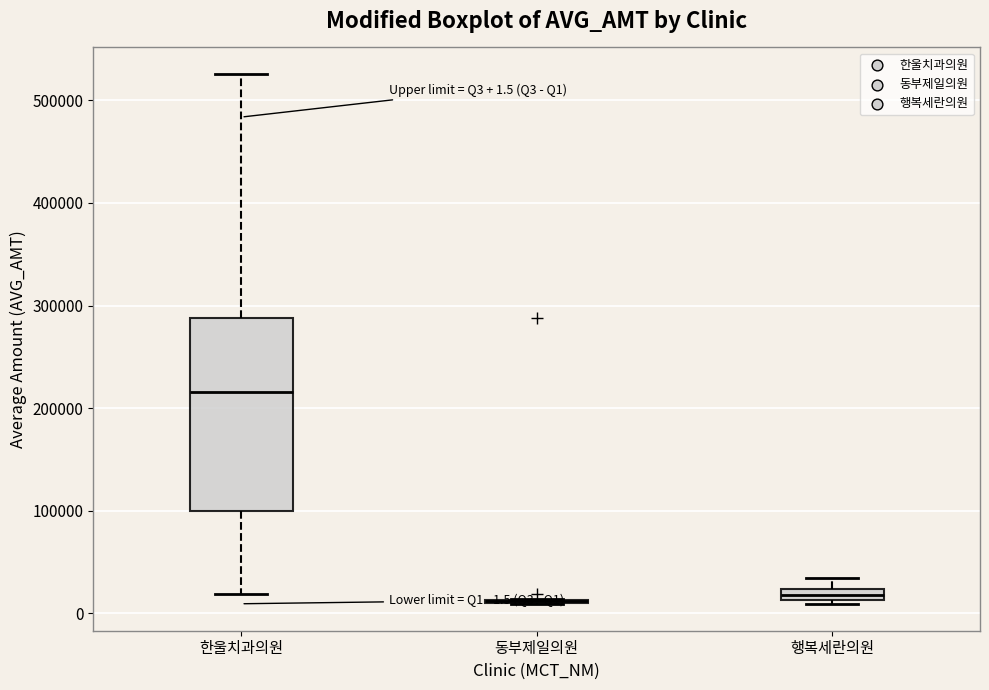

Comparing the boxes themselves (not the whiskers), which one is the tallest?

한울치과의원